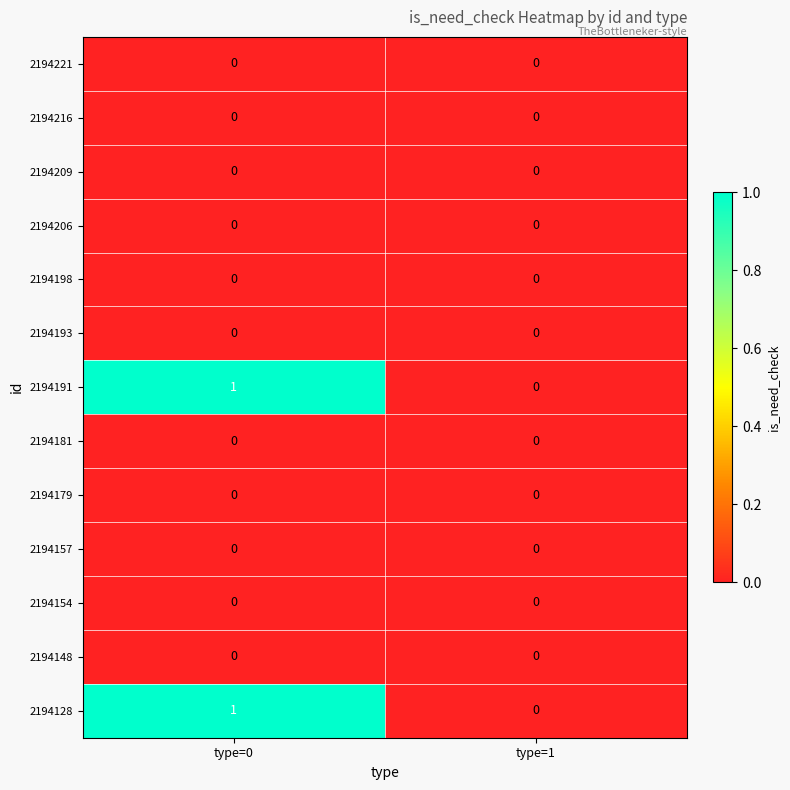

At which category is the sum across all series the highest?

type=0